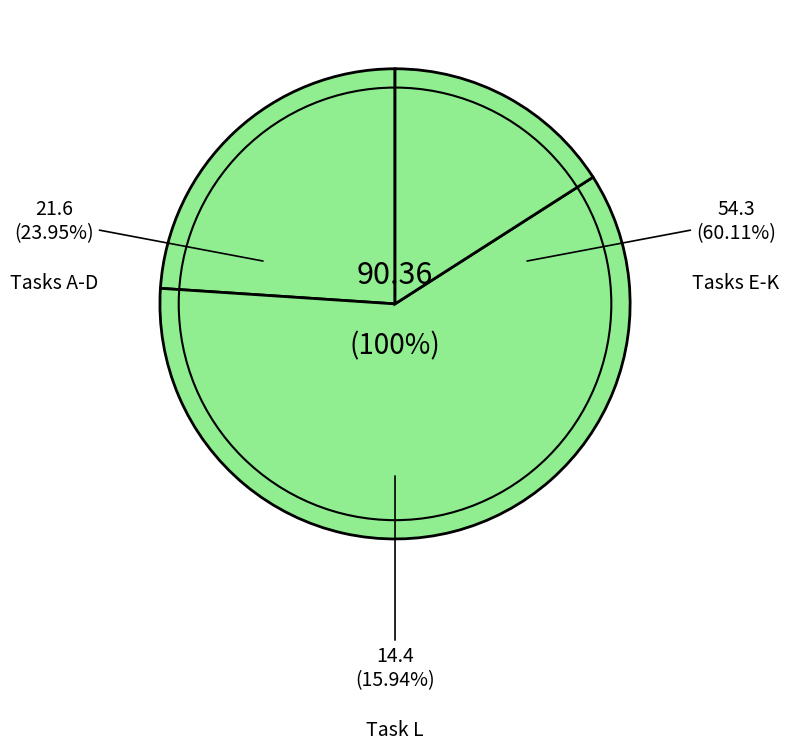

Is it true that I is 20% of the pie?

False